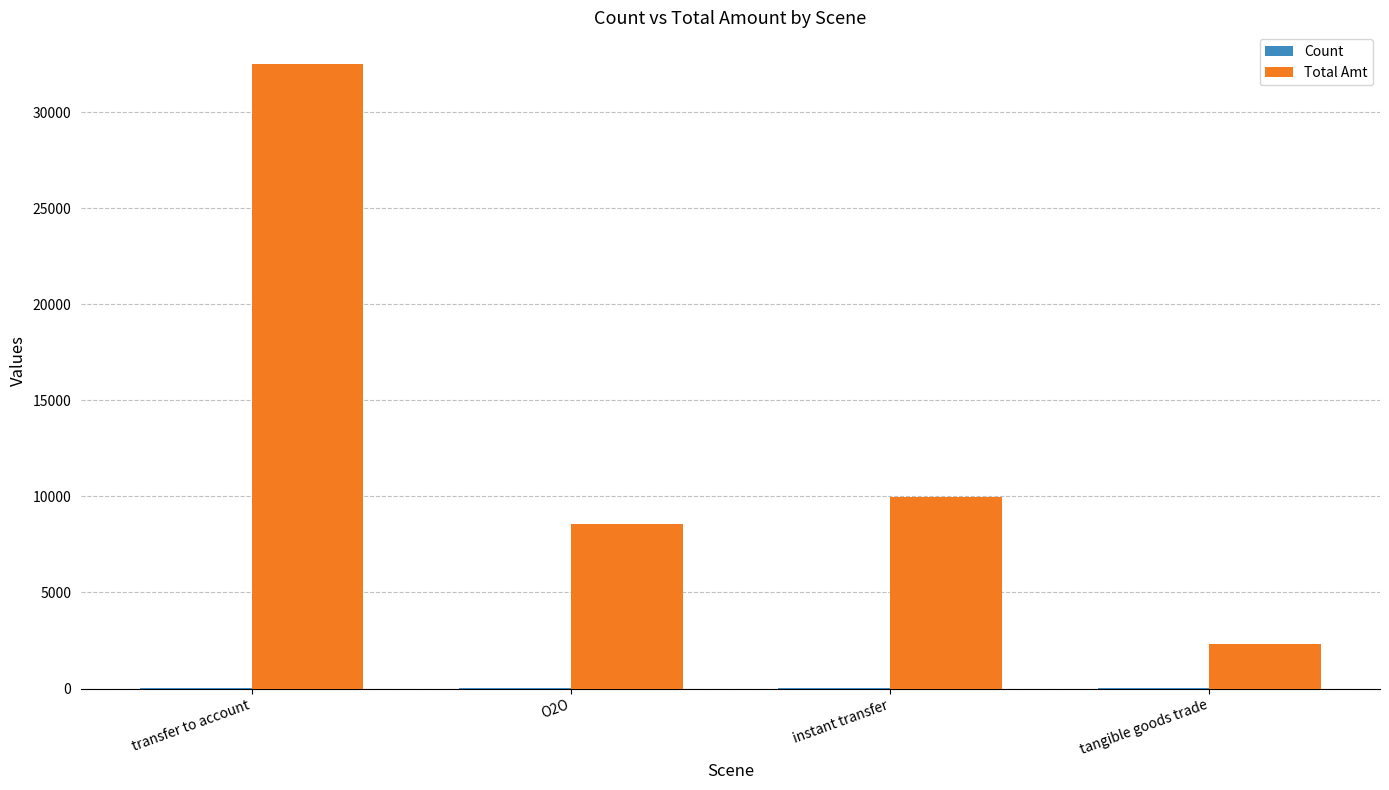

Which series has the largest total across all categories?

Total Amt